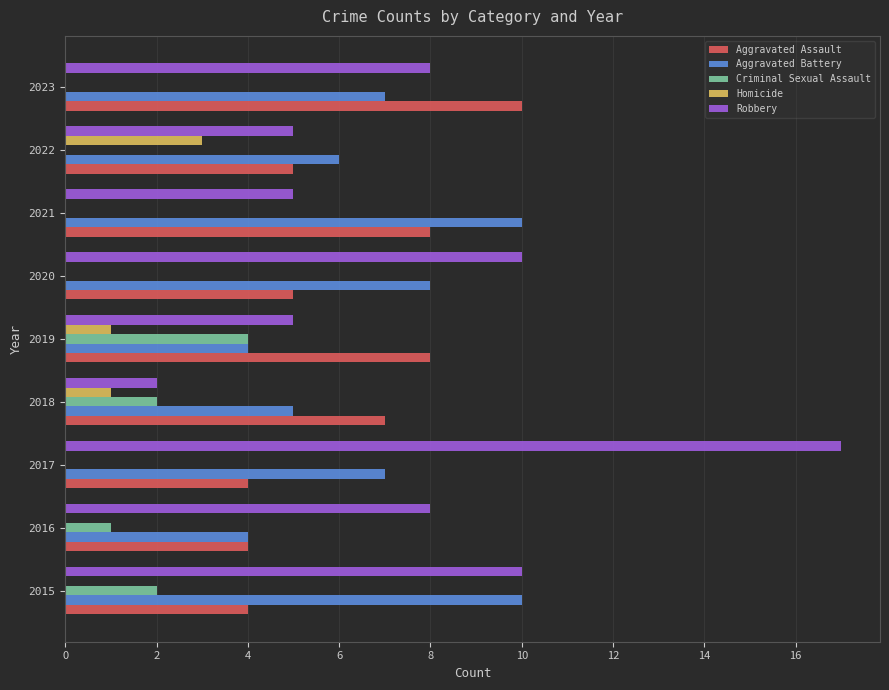

What value does the Aggravated Battery series have at 2020?

8